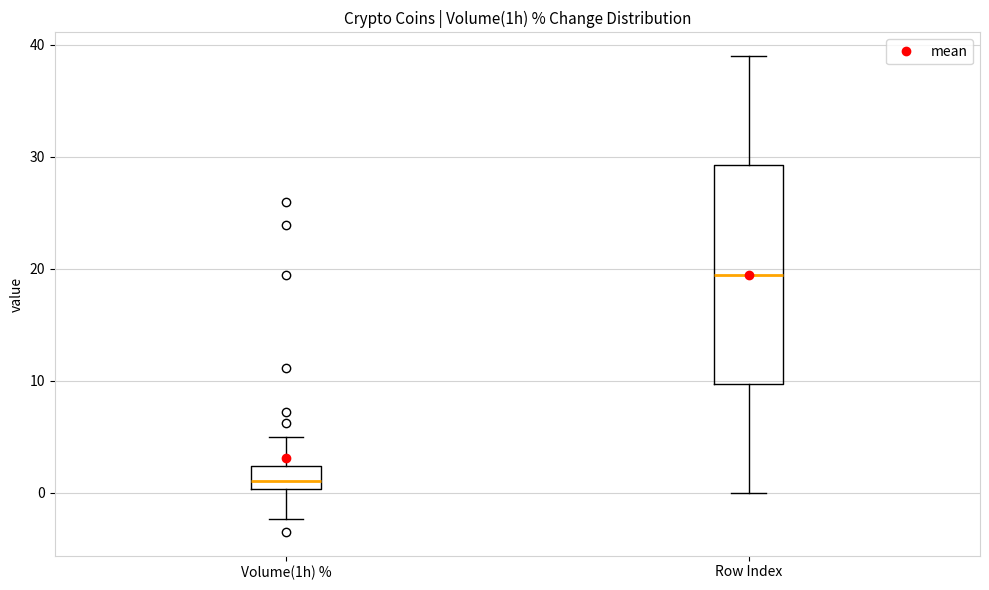

Which box's median line is the lowest?

Volume(1h) %